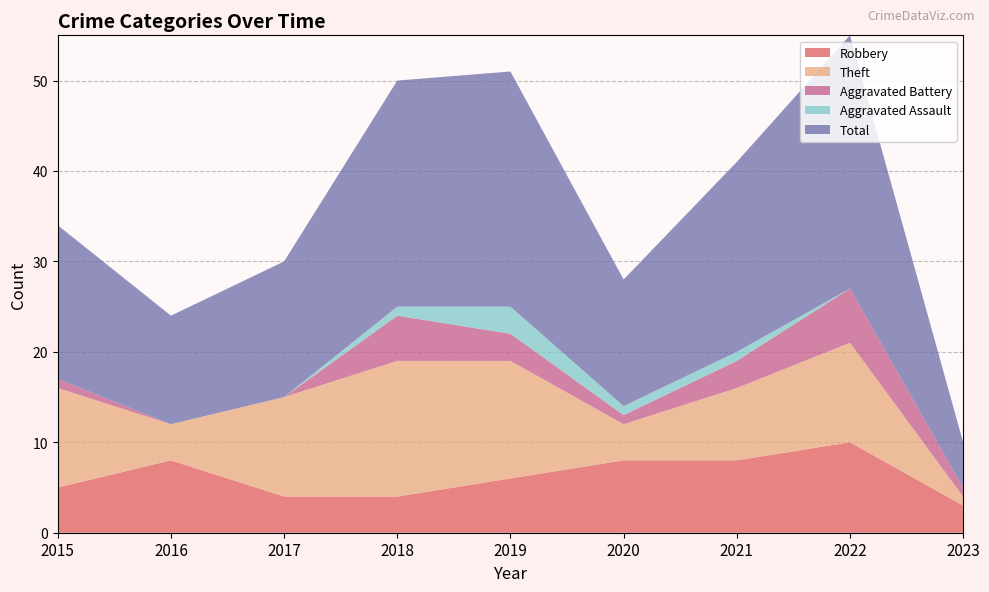

Reading left to right, transcribe all the data shown in this chart.

Robbery: 2015=5	2016=8	2017=4	2018=4	2019=6	2020=8	2021=8	2022=10	2023=3
Theft: 2015=11	2016=4	2017=11	2018=15	2019=13	2020=4	2021=8	2022=11	2023=1
Aggravated Battery: 2015=1	2016=0	2017=0	2018=5	2019=3	2020=1	2021=3	2022=6	2023=1
Aggravated Assault: 2015=0	2016=0	2017=0	2018=1	2019=3	2020=1	2021=1	2022=0	2023=0
Total: 2015=17	2016=12	2017=15	2018=25	2019=26	2020=14	2021=21	2022=28	2023=5